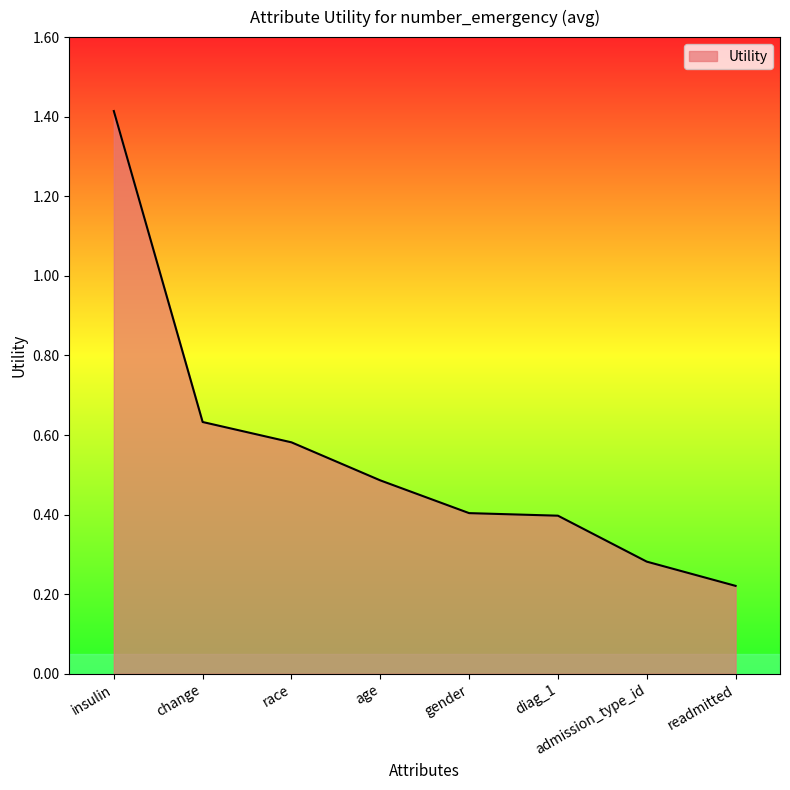

True or false: there are more than 1 points higher than both neighbors.

False